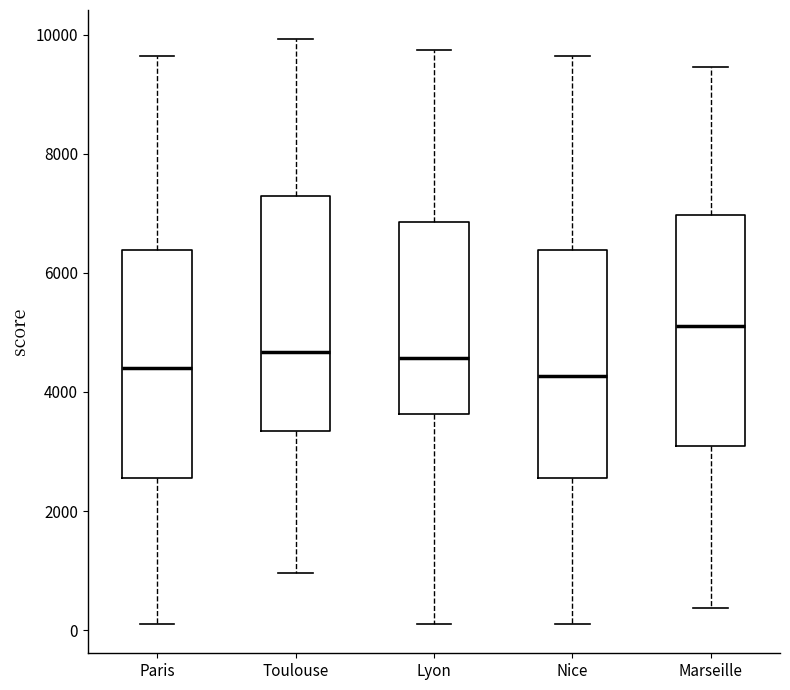

Reading left to right, read every box against the y-axis: the position of its median line, the range the box covers, and the ends of its whiskers. The values are not printed on the chart, so give them approximately, as read against the axis.

Paris: median 4400, box 2600 to 6400, whiskers 200 to 9600
Toulouse: median 4600, box 3400 to 7200, whiskers 1000 to 10000
Lyon: median 4600, box 3600 to 6800, whiskers 200 to 9800
Nice: median 4200, box 2600 to 6400, whiskers 200 to 9600
Marseille: median 5200, box 3000 to 7000, whiskers 400 to 9400